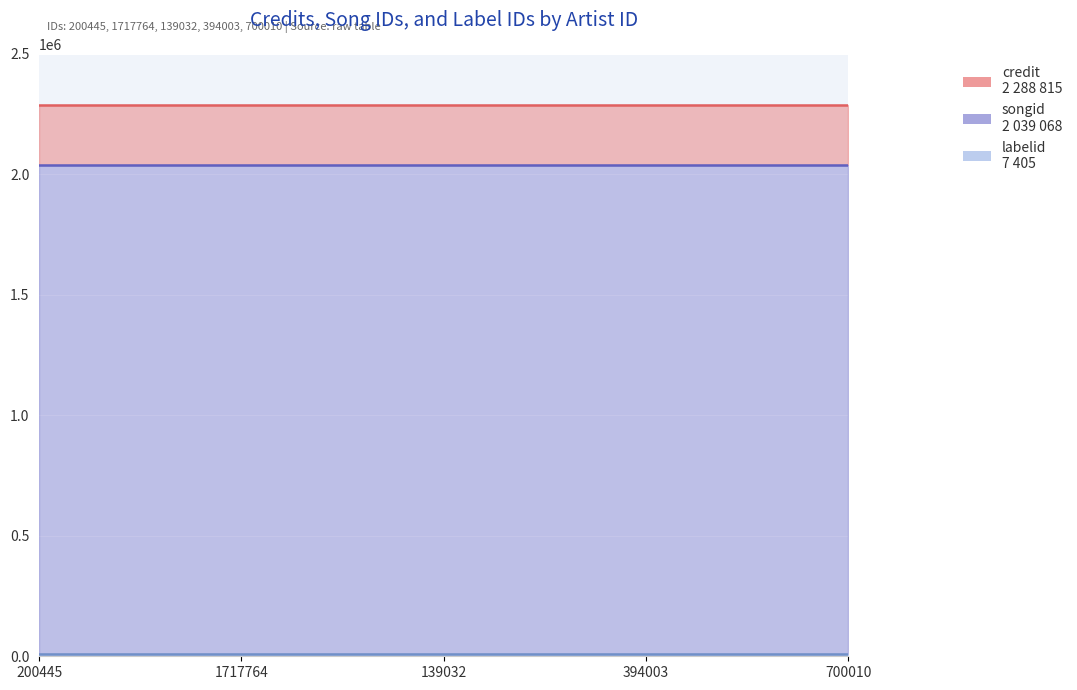

What is the spread (max minus min) of values at 394003?

2281410